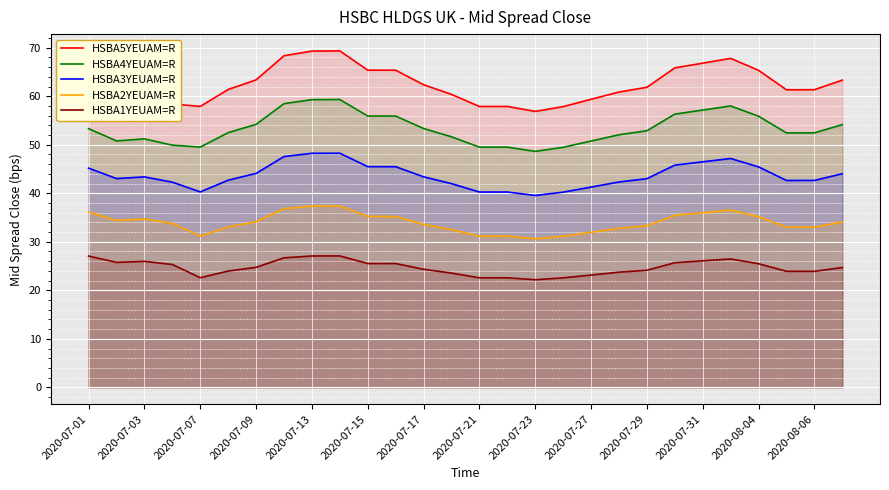

What is the highest value of the HSBA2YEUAM=R series?

37.4